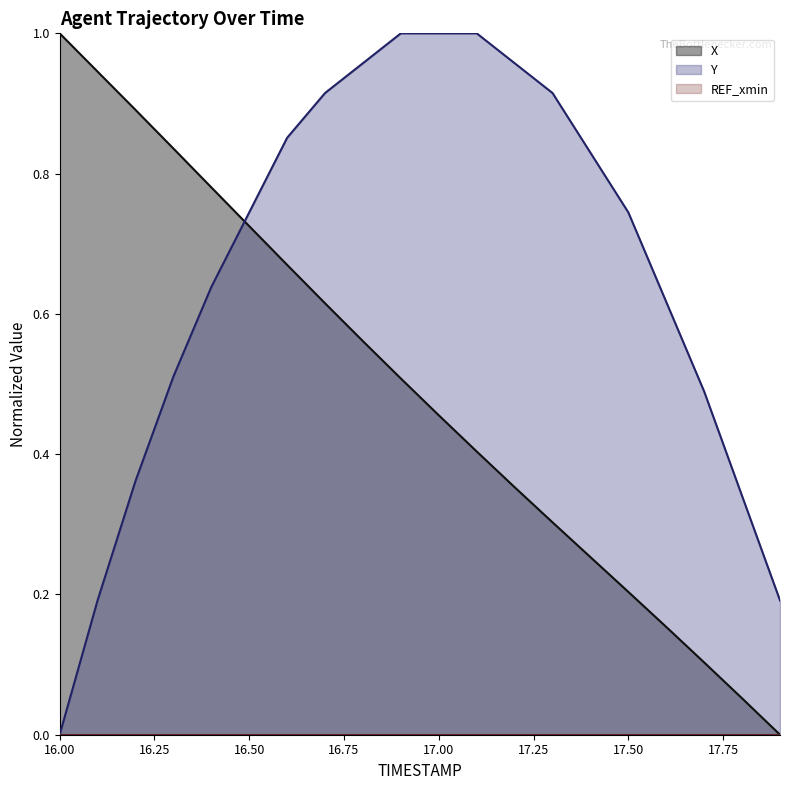

Reading left to right, what are all the values shown in this chart?

X: 16.0=1.0	16.1=0.9	16.2=0.9	16.3=0.8	16.4=0.8	16.5=0.7	16.6=0.7	16.7=0.6	16.8=0.6	16.9=0.5	17.0=0.5	17.1=0.4	17.2=0.4	17.3=0.3	17.4=0.3	17.5=0.2	17.6=0.2	17.7=0.1	17.8=0.1	17.9=0.0
Y: 16.0=0.0	16.1=0.2	16.2=0.4	16.3=0.5	16.4=0.6	16.5=0.7	16.6=0.9	16.7=0.9	16.8=1.0	16.9=1.0	17.0=1.0	17.1=1.0	17.2=1.0	17.3=0.9	17.4=0.8	17.5=0.7	17.6=0.6	17.7=0.5	17.8=0.3	17.9=0.2